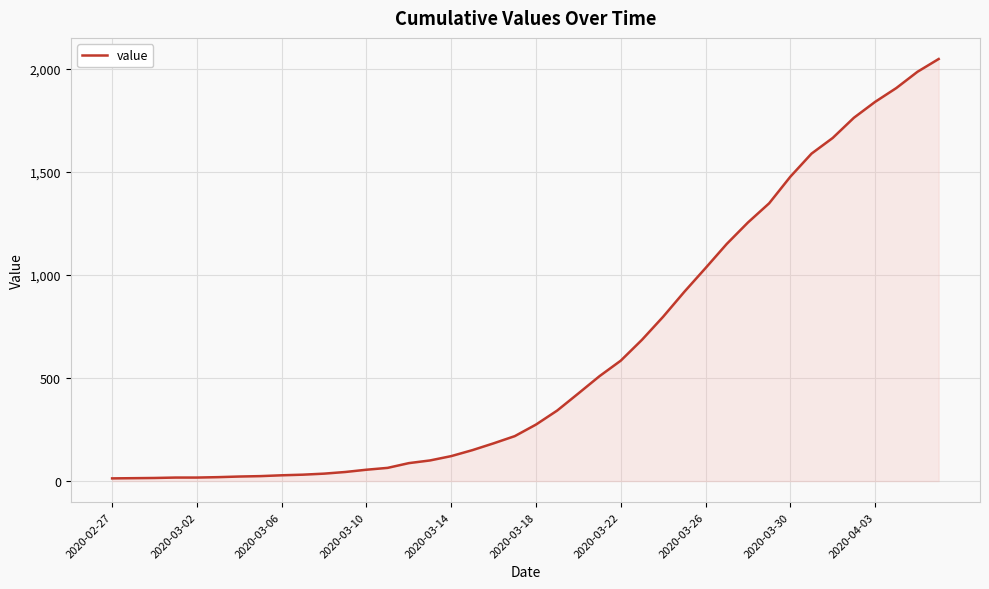

What is the maximum value shown in the chart?

2047